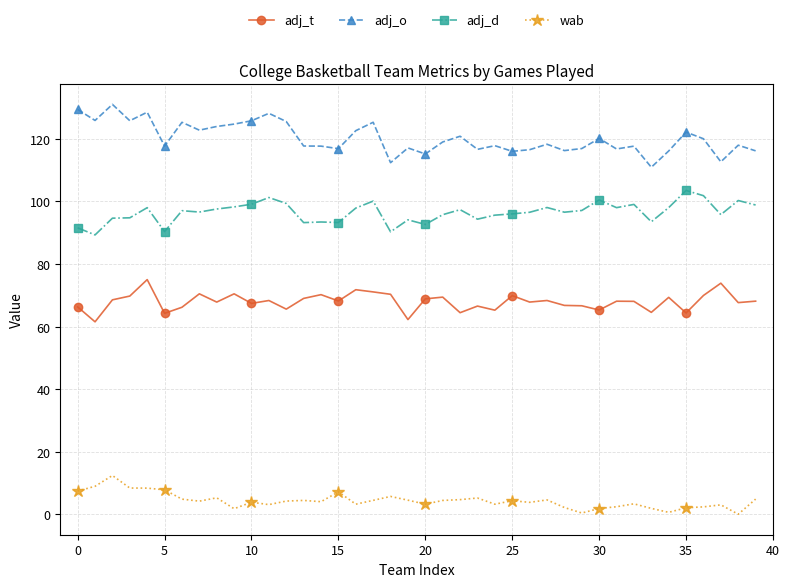

At how many categories does at least one series exceed 40?

40